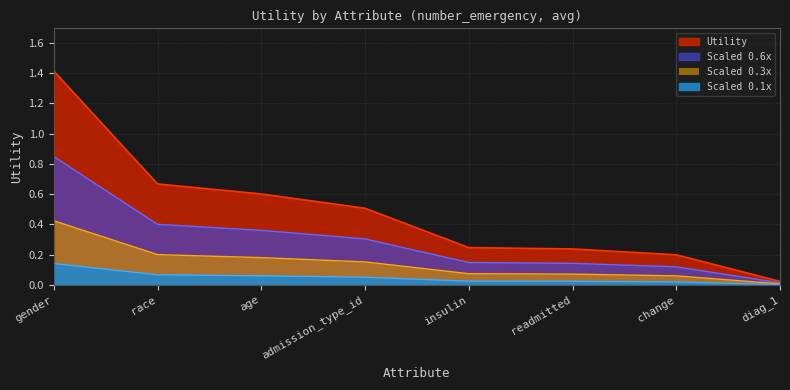

What is the average value?

0.5